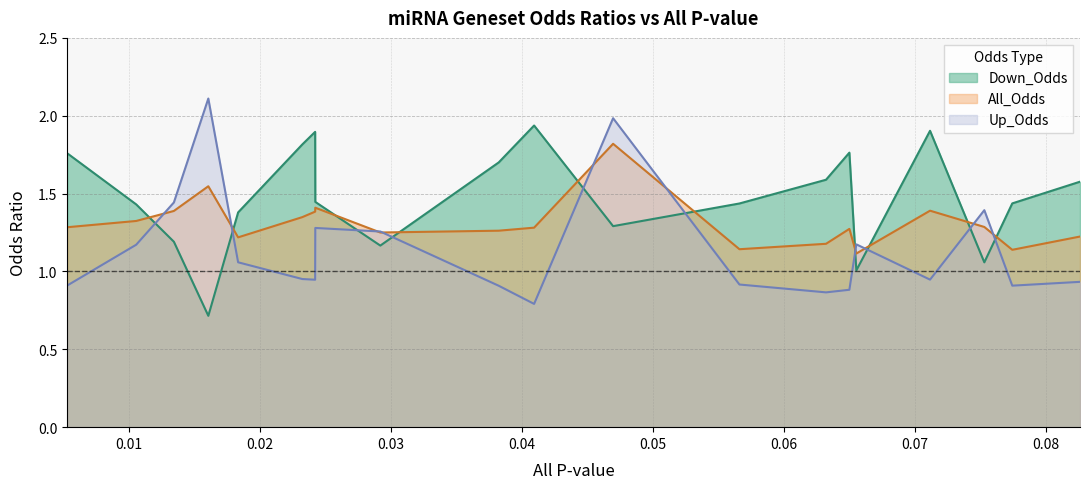

Which series has the largest total across all categories?

Down_Odds